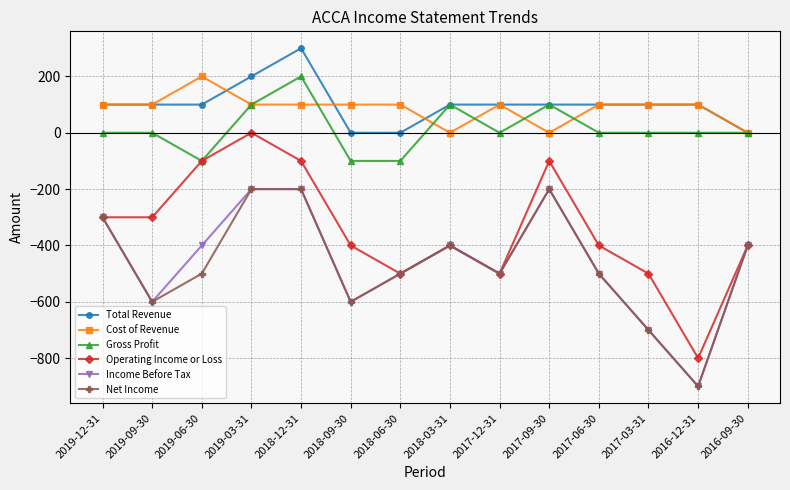

Between 2019-03-31 and 2018-03-31, which series saw the biggest shift?

Operating Income or Loss